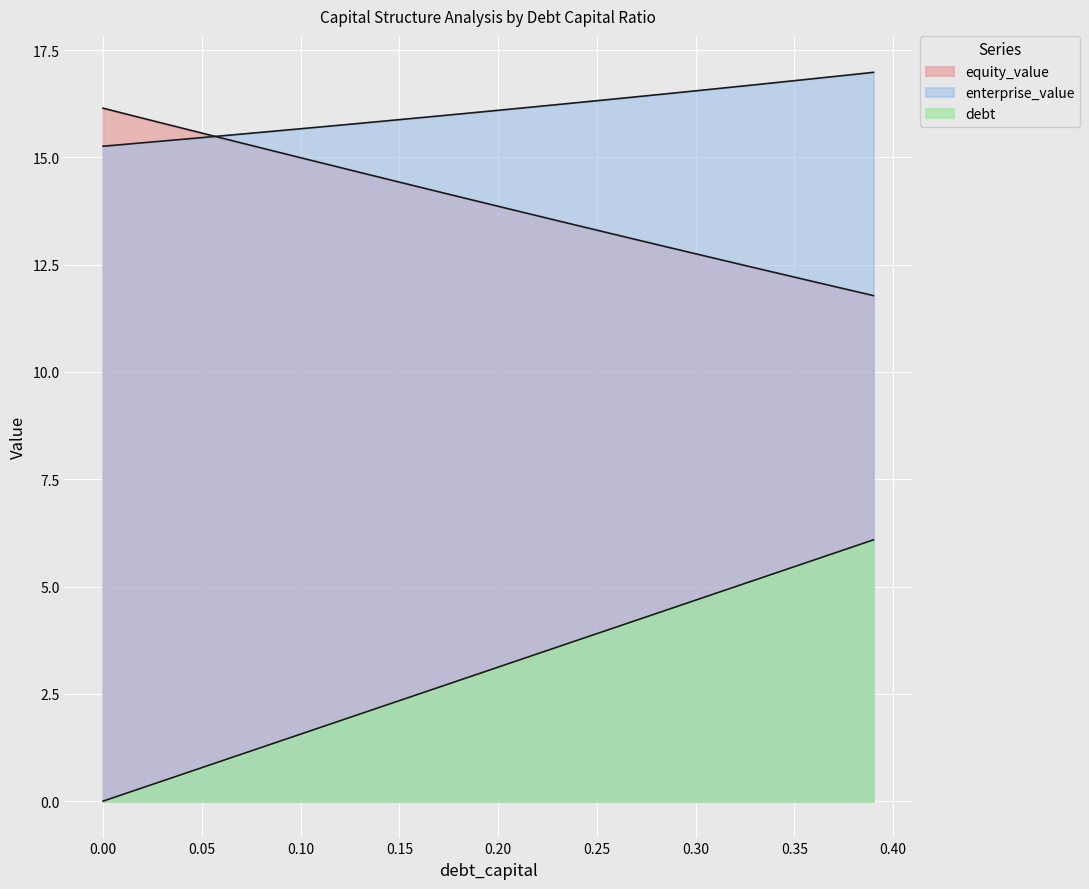

True or false: debt_capital and equity_value intersect in this chart.

False